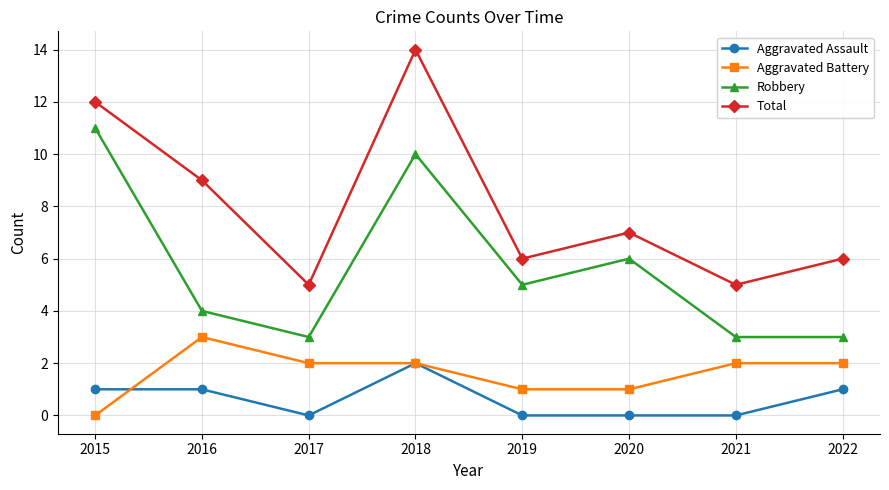

At which label does Aggravated Battery first exceed 2?

2016